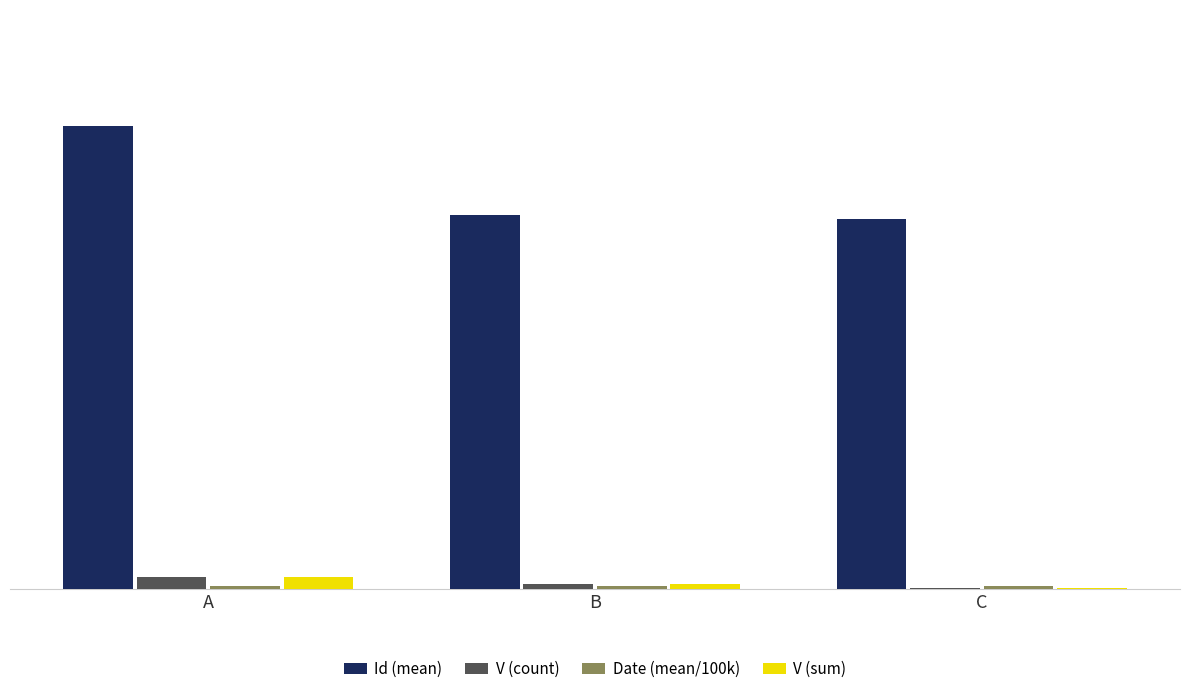

Which category has the highest value in the V (count) series?

A